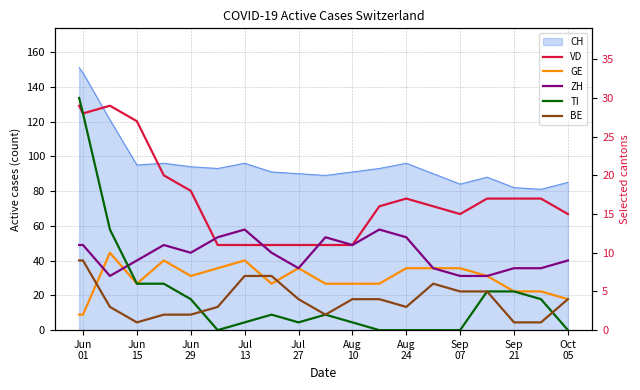

True or false: VD and BE cross at least once.

False